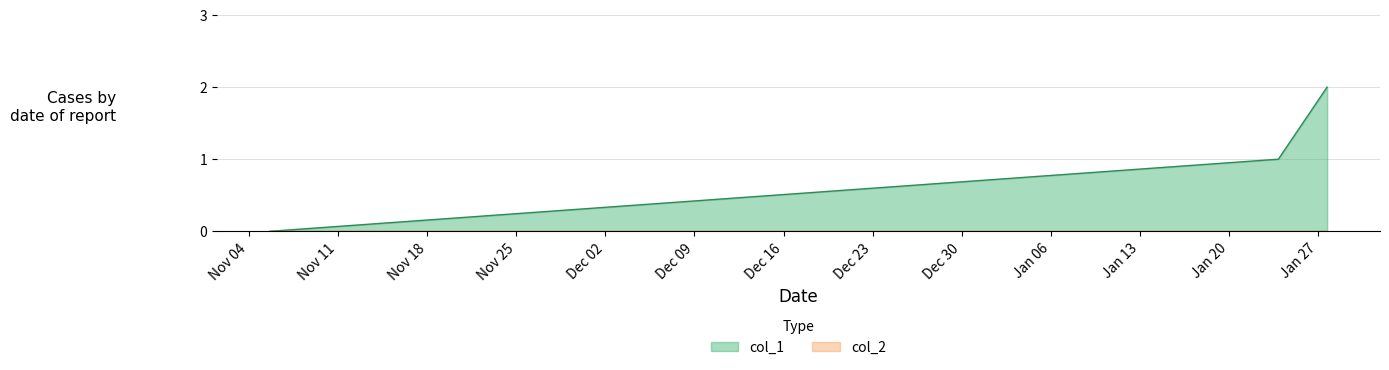

Count the number of data series in this chart.

2